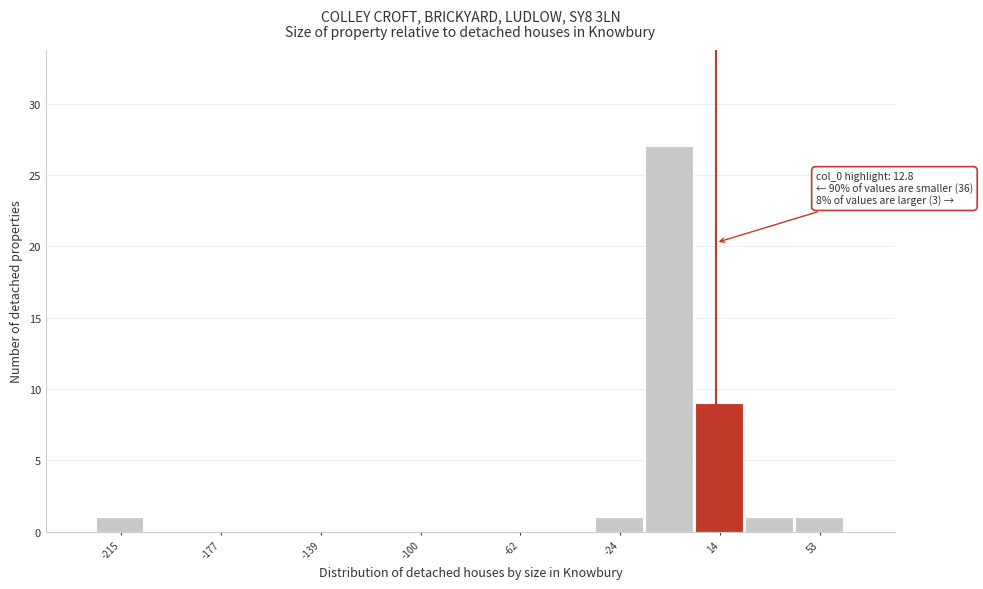

Around what value on the x-axis is the tallest bar? Give the approximate position of its centre, as read against the axis.

-5